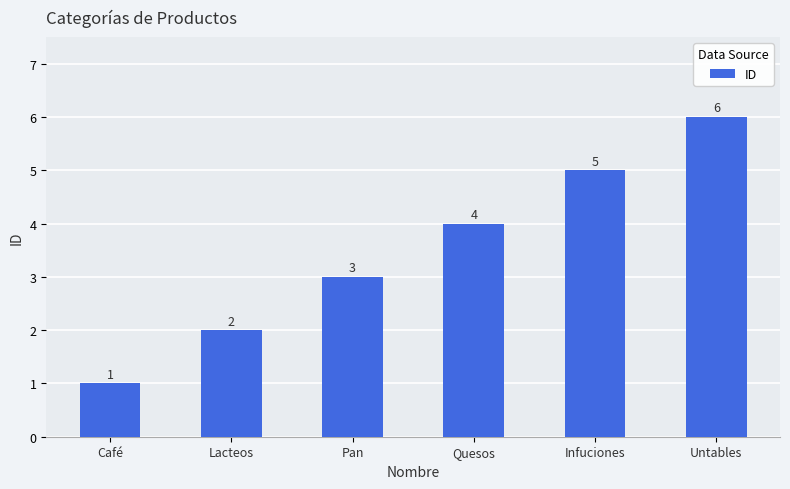

What is the change in value from Café to Untables?

+5